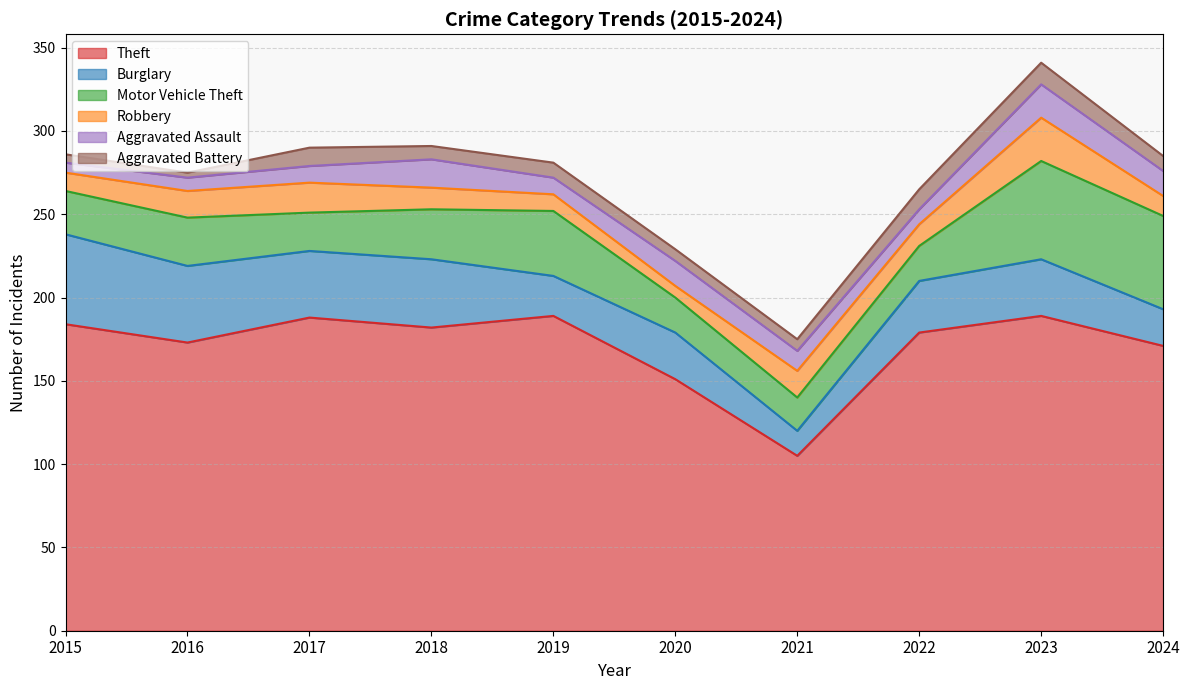

How many data points in Burglary are above 34?

4